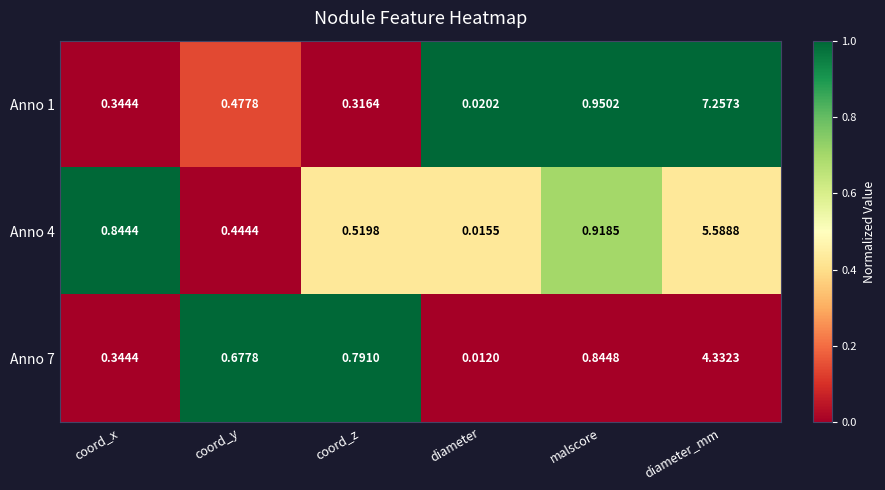

At which label does Anno 7 reach its minimum?

diameter